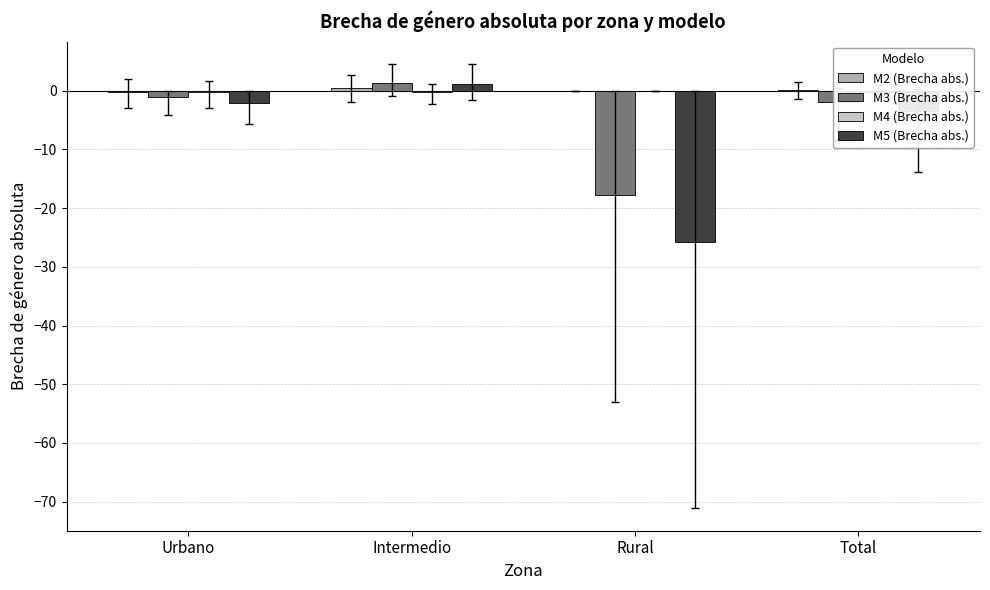

Is it true that M3 (Brecha abs.) equals -17.8 at Rural?

True